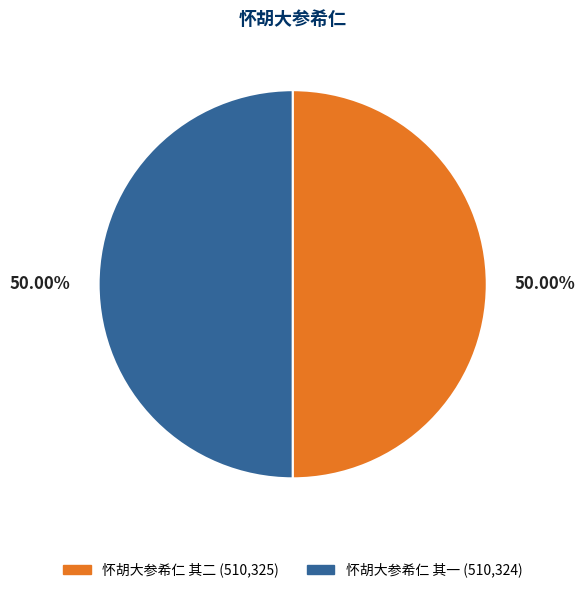

True or false: 怀胡大参希仁 其一 accounts for 50% of the total.

True